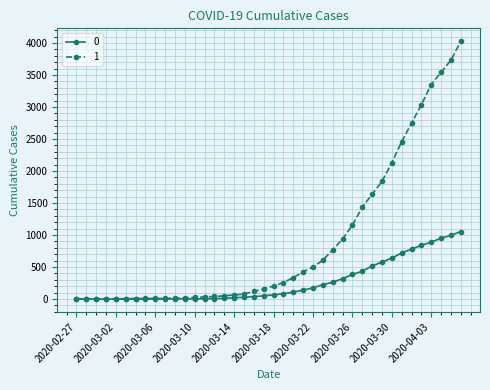

What is the sum of all 0 values?

10324